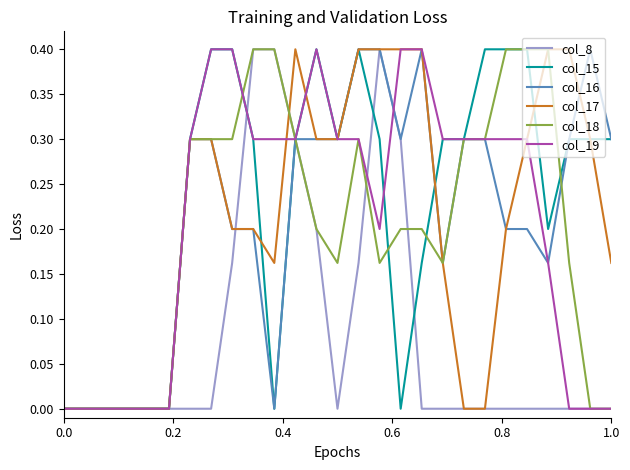

Count the number of data series in this chart.

6